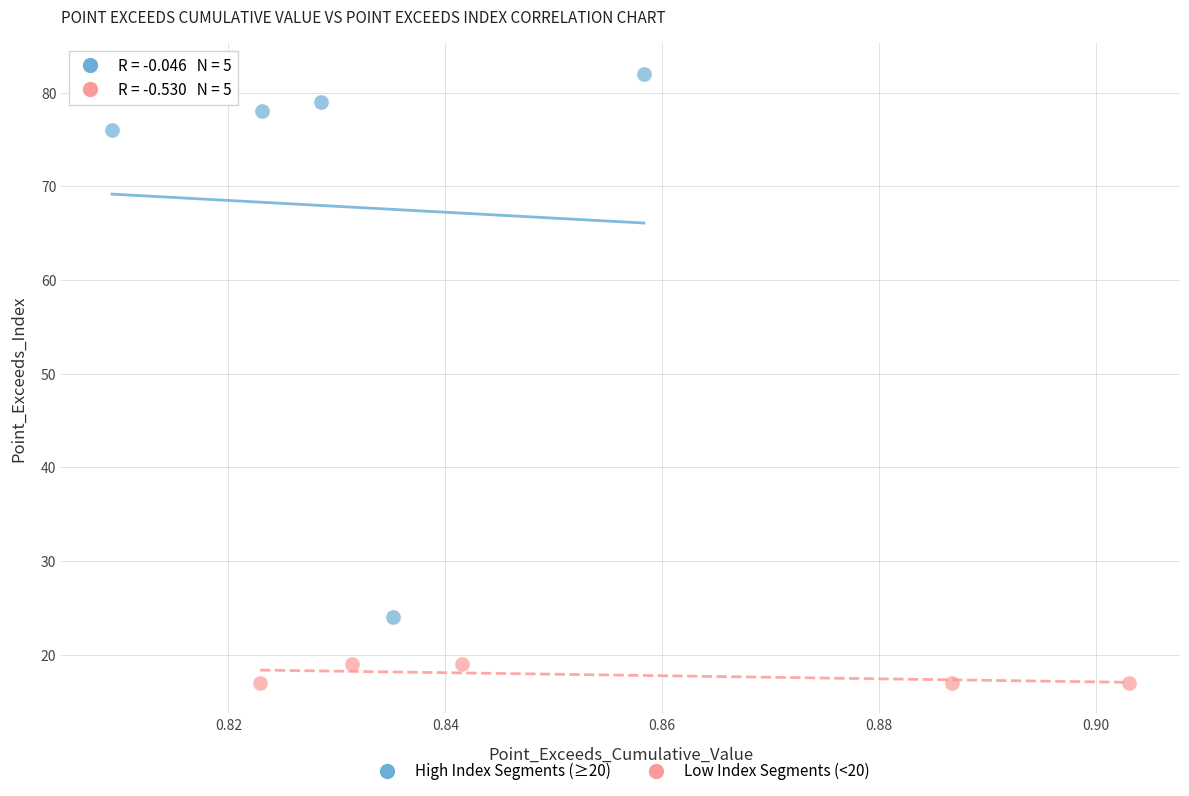

What are all the series names shown in the legend?

High Index Segments (≥20), Low Index Segments (<20)